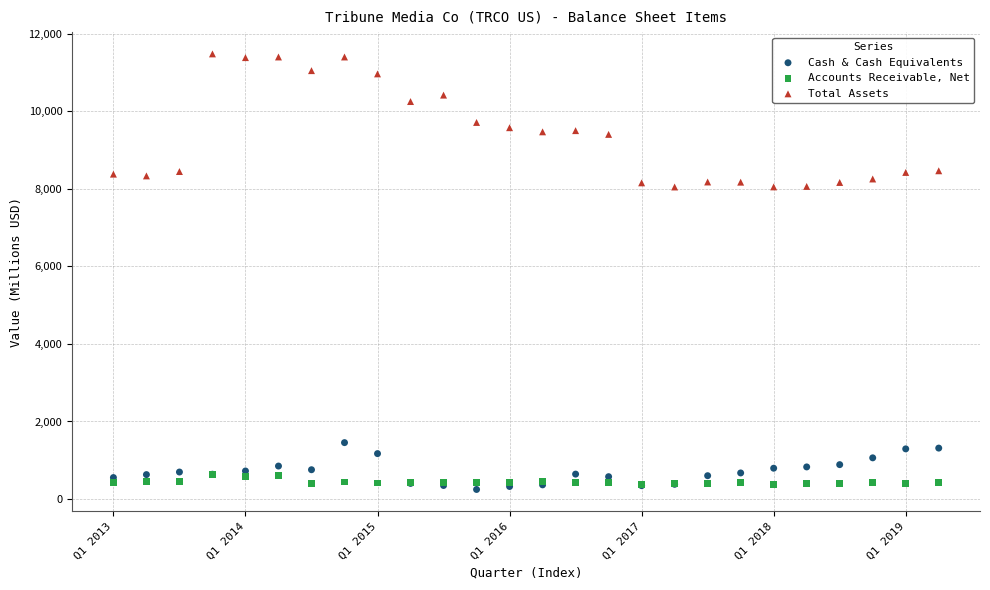

What are all the series names shown in the legend?

Cash & Cash Equivalents, Accounts Receivable, Net, Total Assets